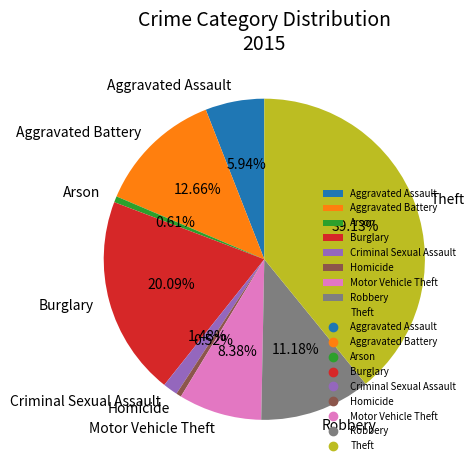

How many slices are in this pie chart?

9